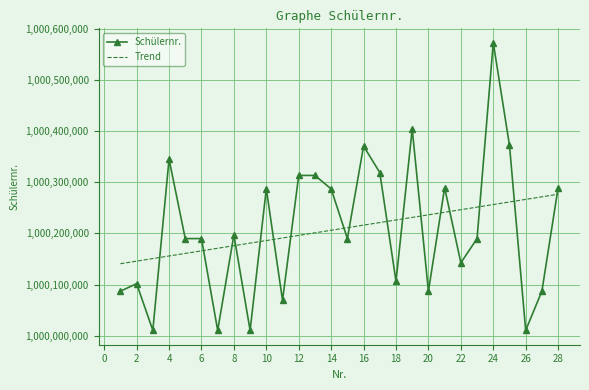

Rank the series by their maximum value, from highest to lowest.

Schülernr., Trend